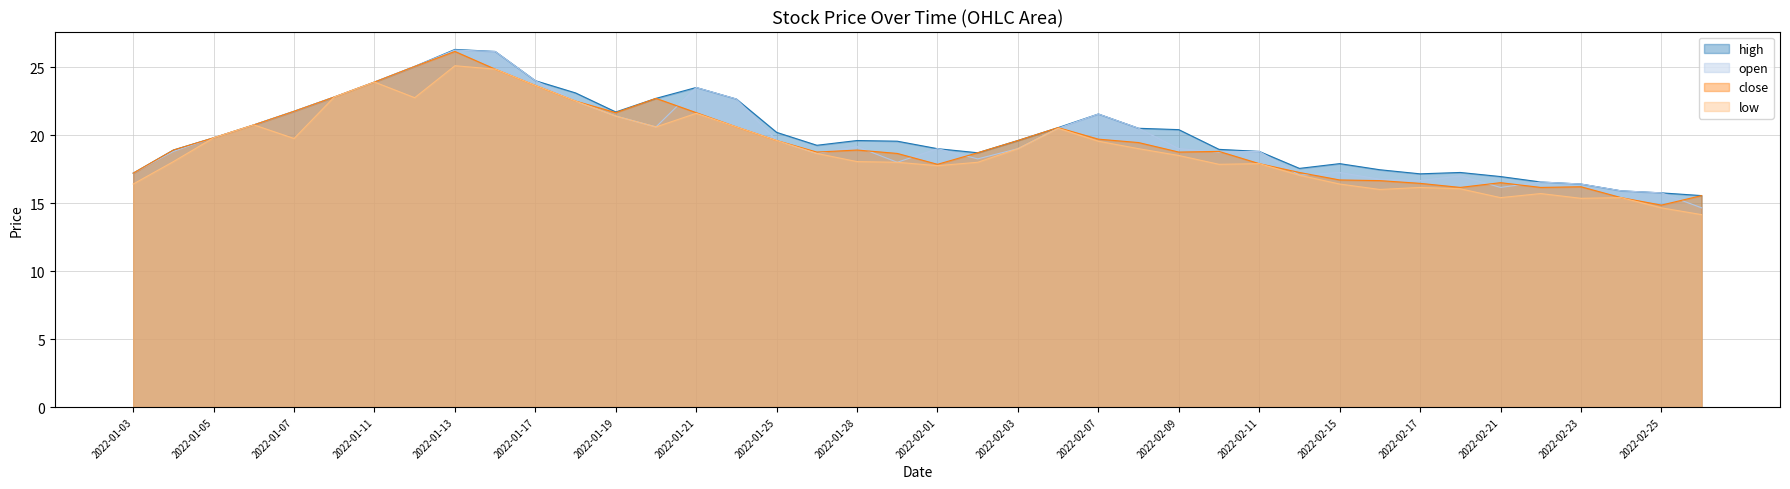

What is the label of the 2nd point from the left?

2022-01-04